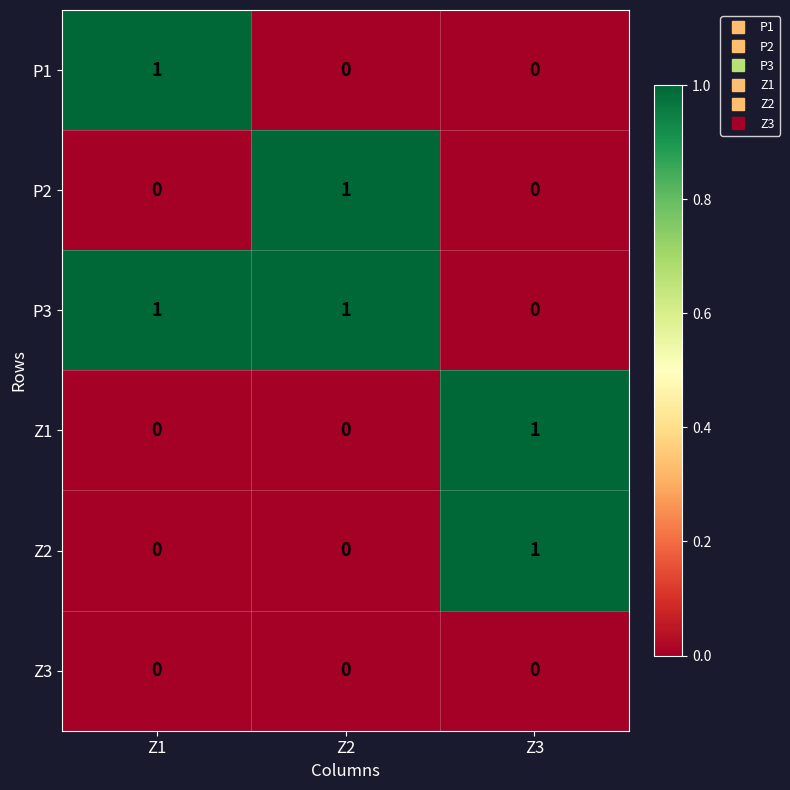

Where is P3 nearest to the value 0?

Z3